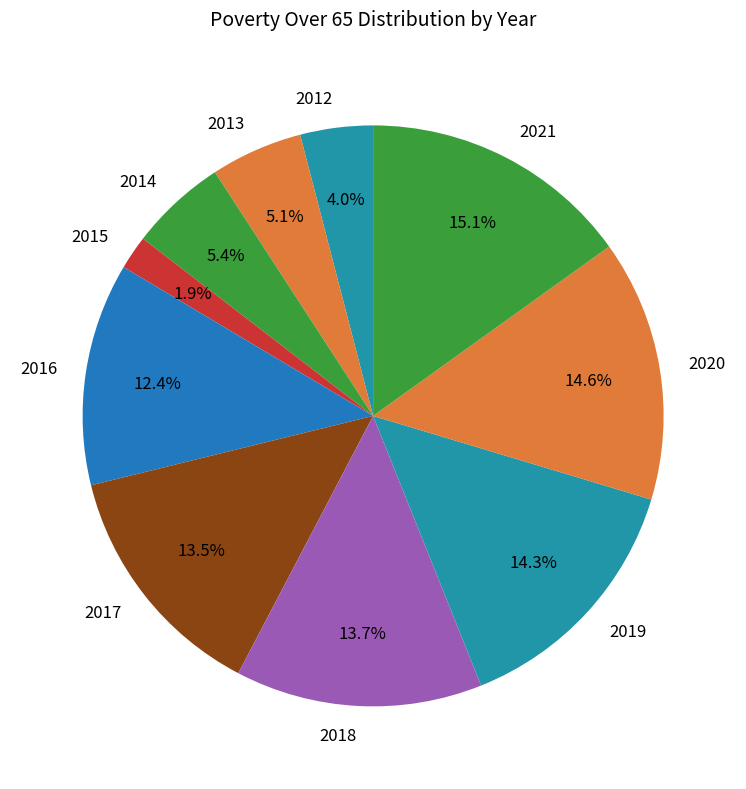

How many segments does this pie chart have?

10